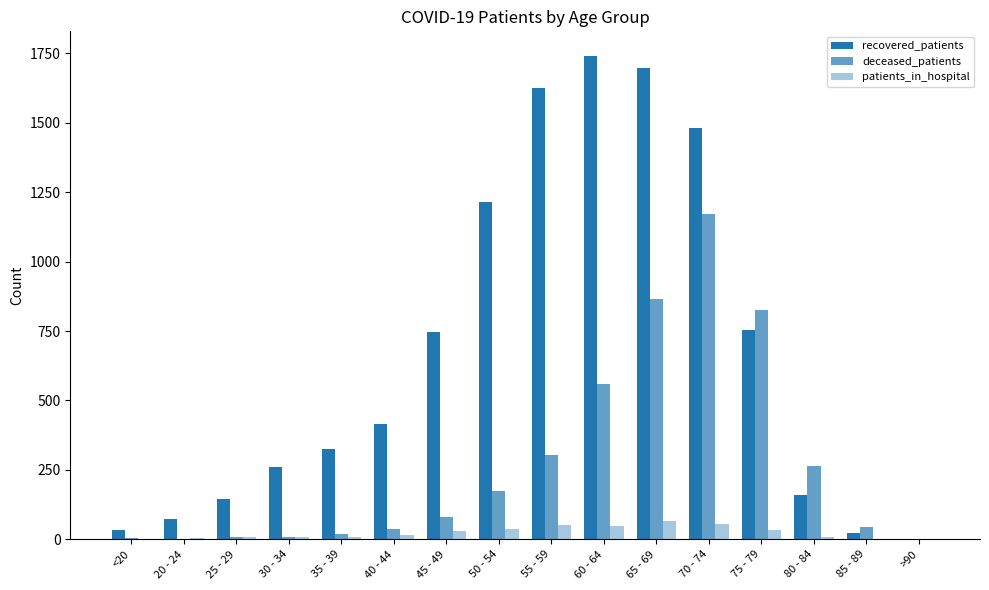

What is the spread (max minus min) of values at 45 - 49?

717